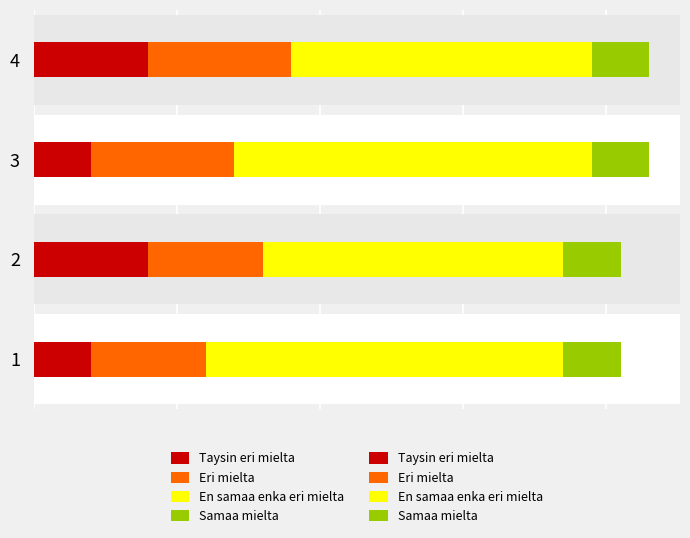

What is the value of the Eri mielta bar at the 4th from the left?

10.0